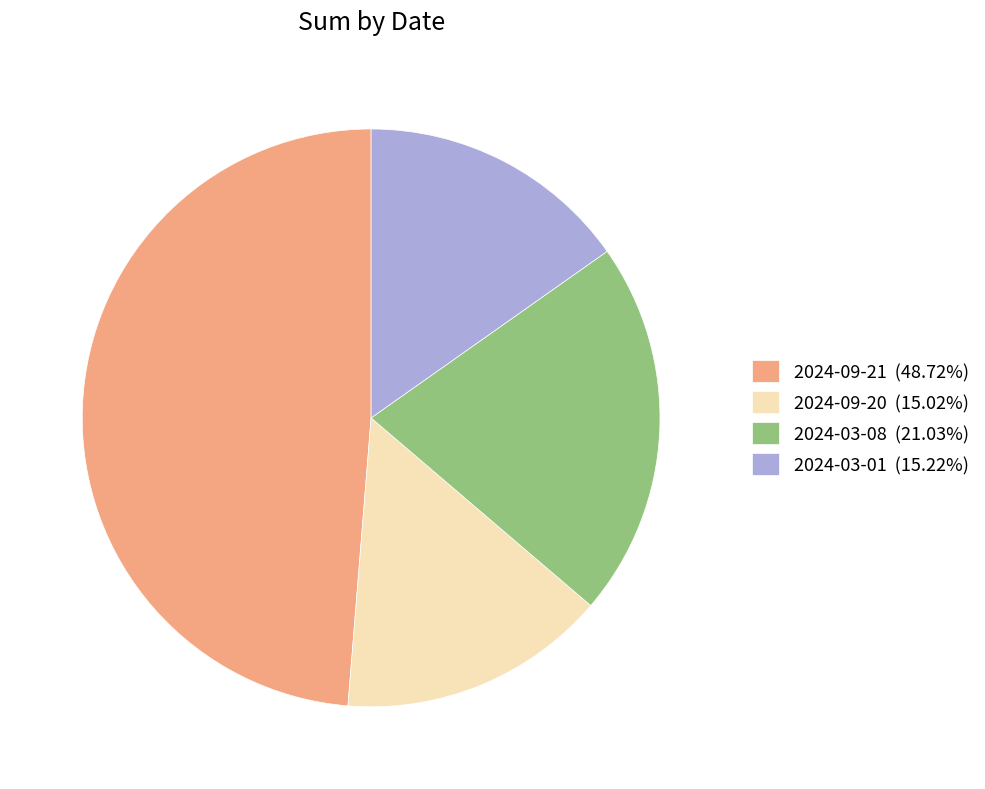

Approximately how many times larger is the value at 2024-03-01 (15.22%) compared to 2024-09-21 (48.72%)?

0.3